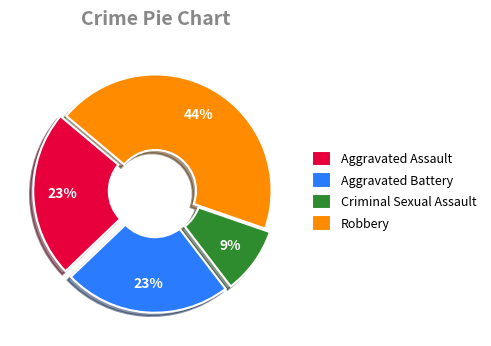

What is the smallest slice in the pie chart?

Criminal Sexual Assault